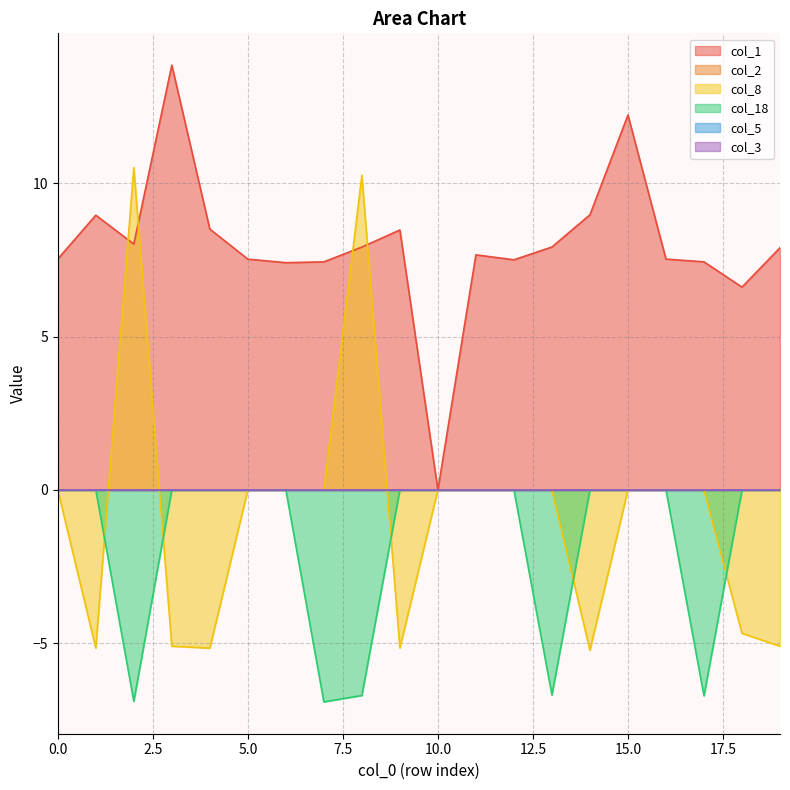

The col_8 series shows -8.9 at 0.0. True or false?

False